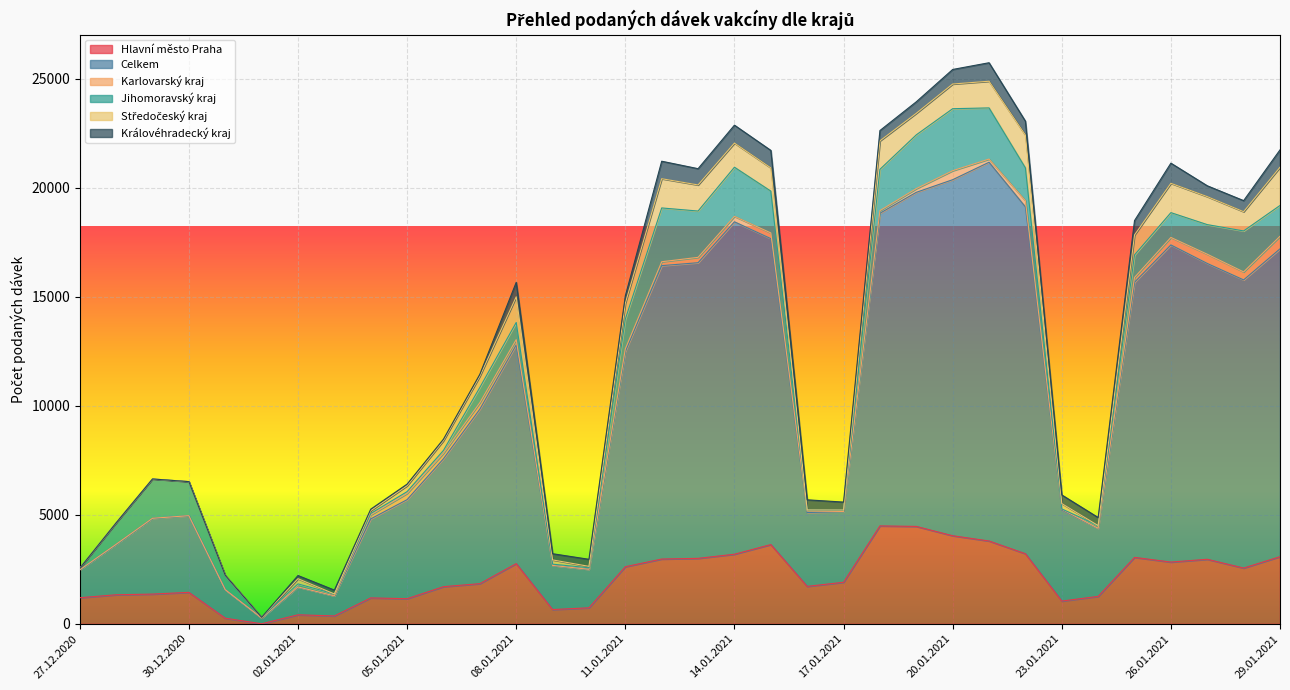

At which category is the sum across all series the highest?

21.01.2021